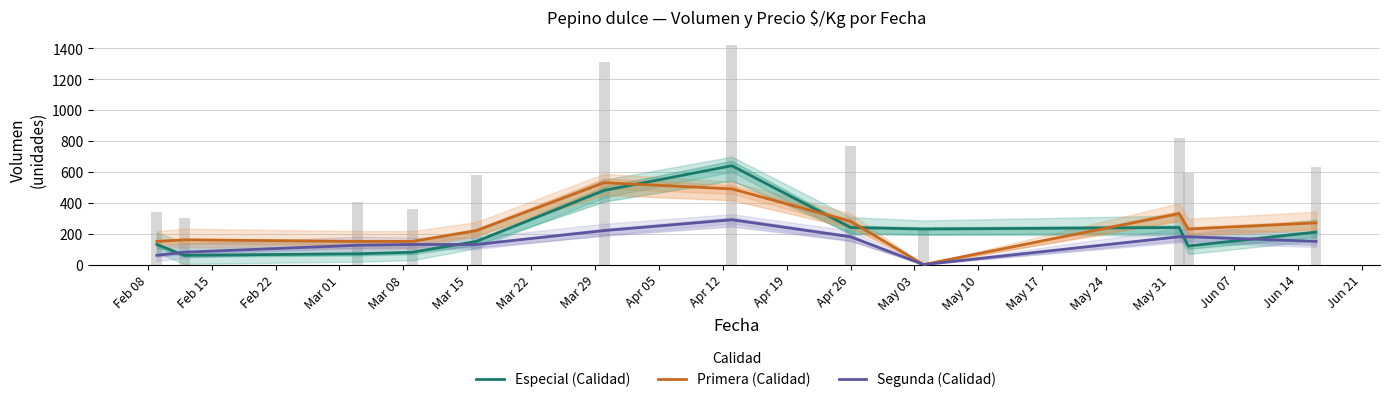

How many bars are there in each group?

3